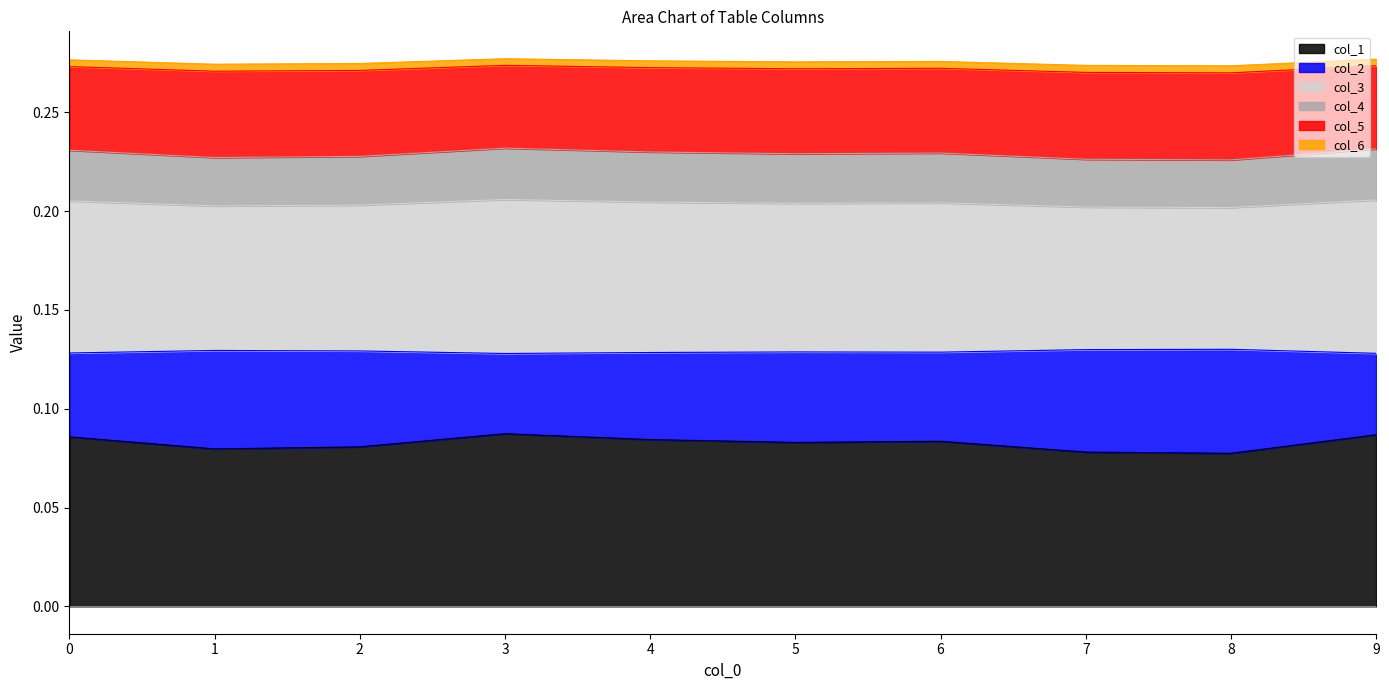

The value of col_4 at 5 is 0.2. True or false?

True